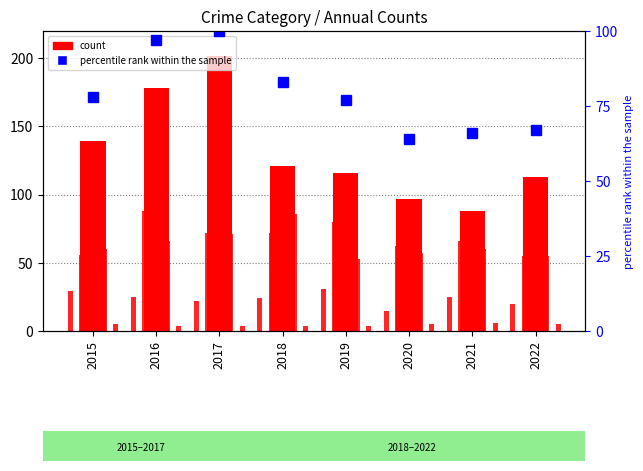

Is it true that Robbery equals 24 at 2019?

False